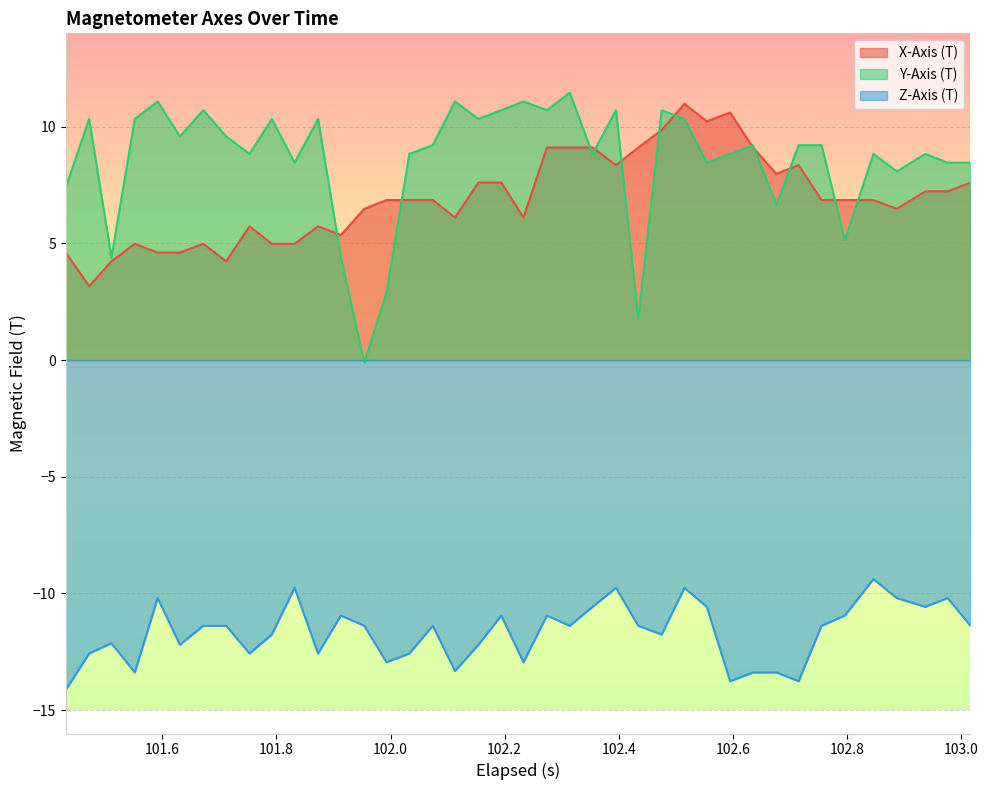

Which series has the largest total across all categories?

Y-Axis (T)